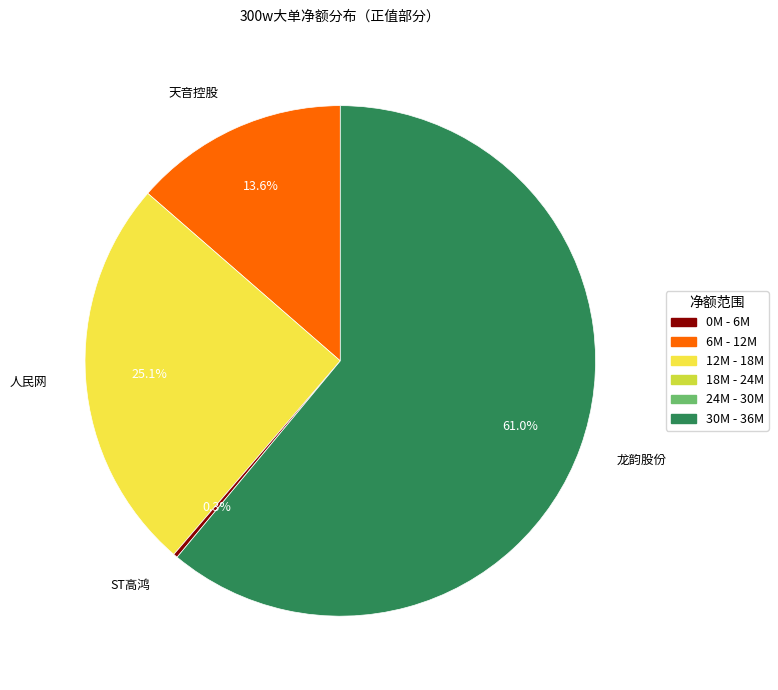

What is the ratio of the value at 人民网 to the value at 天音控股?

1.8